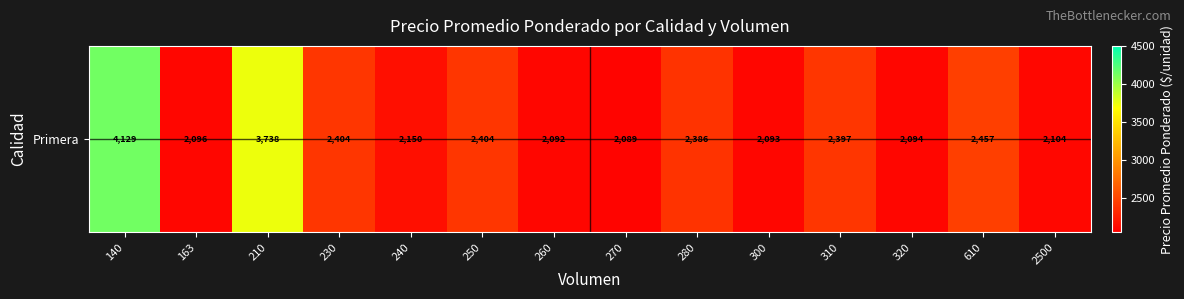

Reading right to left, extract all data points from this chart.

2104	2457	2094	2397	2093	2386	2089	2092	2404	2150	2404	3738	2096	4129